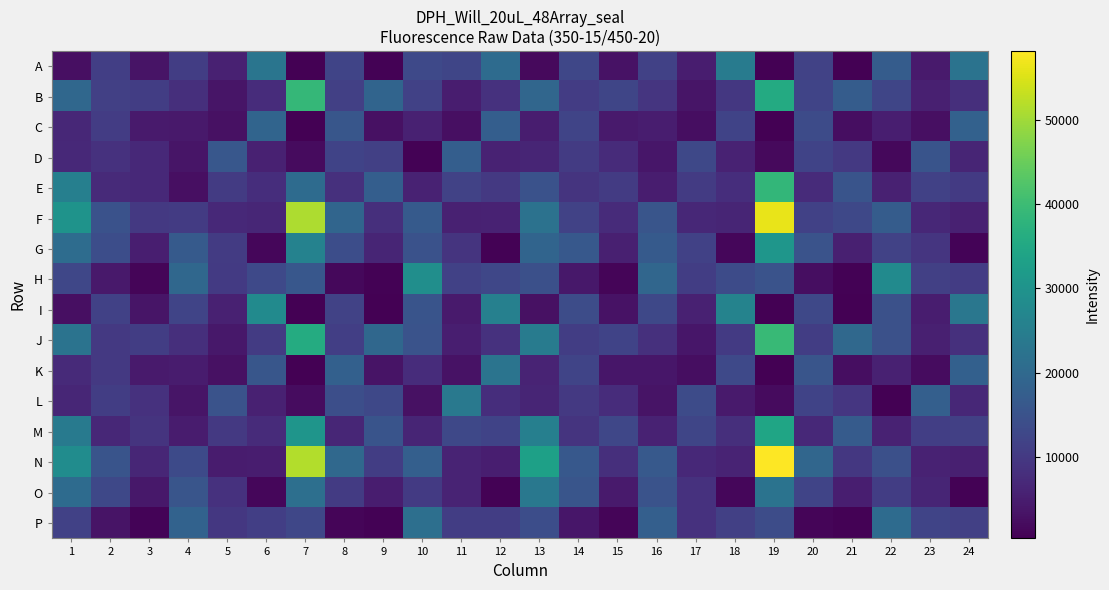

Which series changed the most between 7 and 13?

F